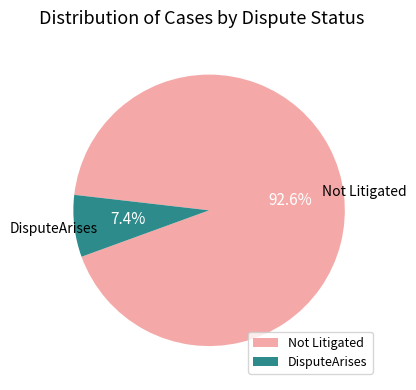

What is the largest slice in the pie chart?

Not Litigated